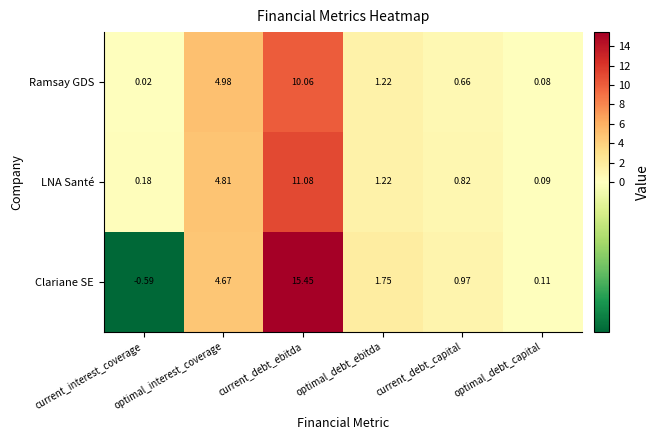

At how many categories does at least one series exceed 13?

1